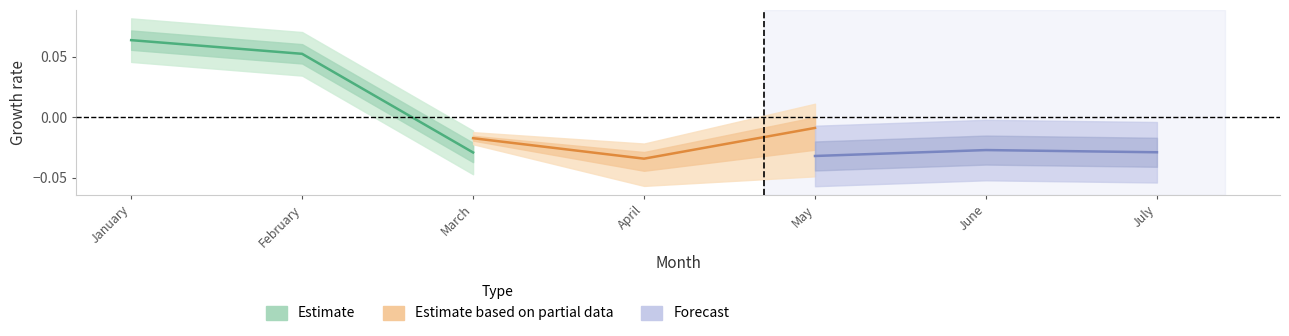

How many lines are shown in the chart?

3